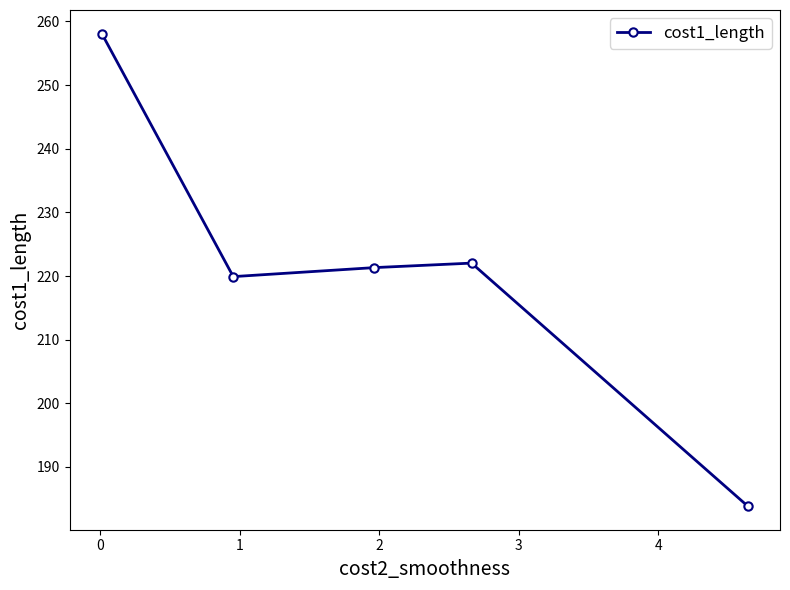

How many data points are above 221?

3